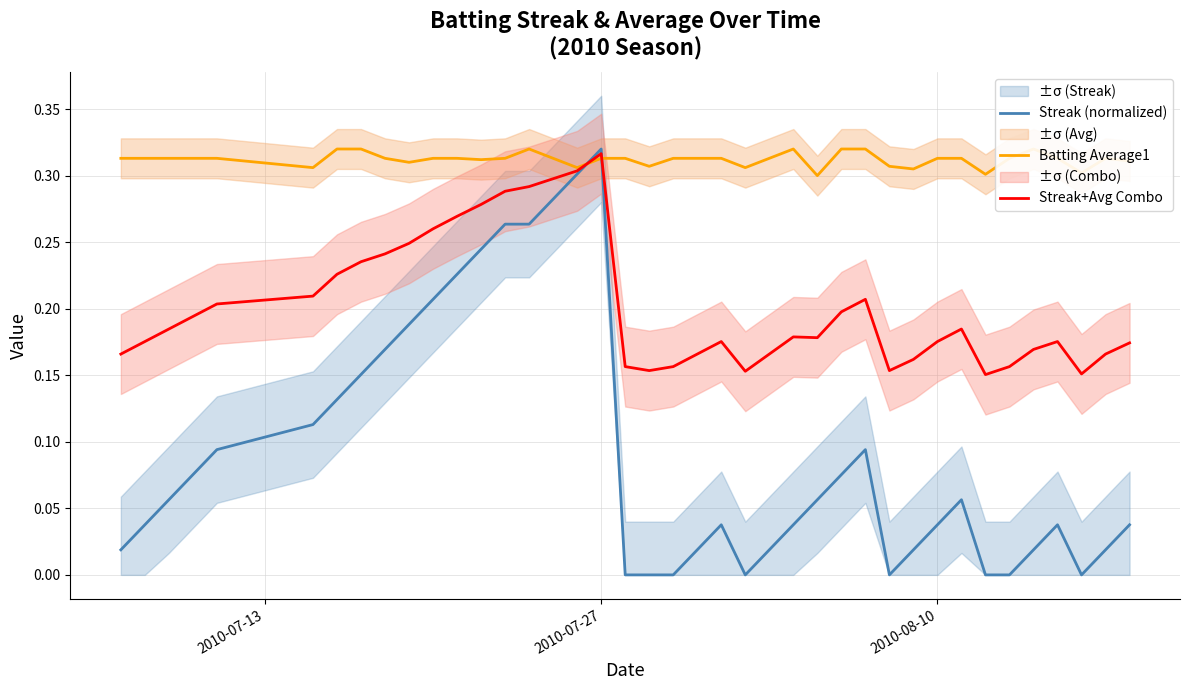

How many interior local peaks does the Batting Average1 series have?

4